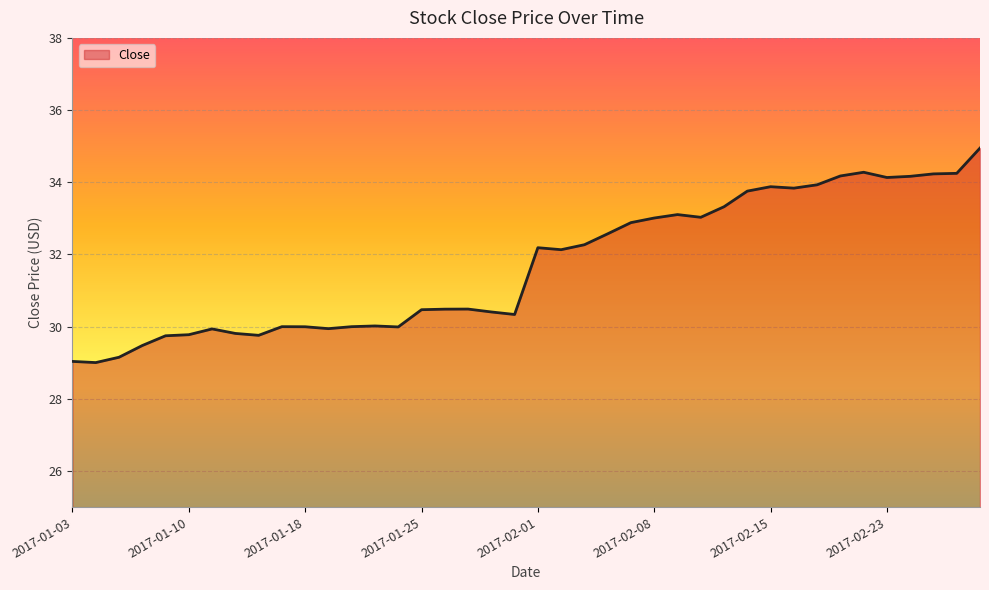

What is the difference between the maximum and minimum values?

5.9